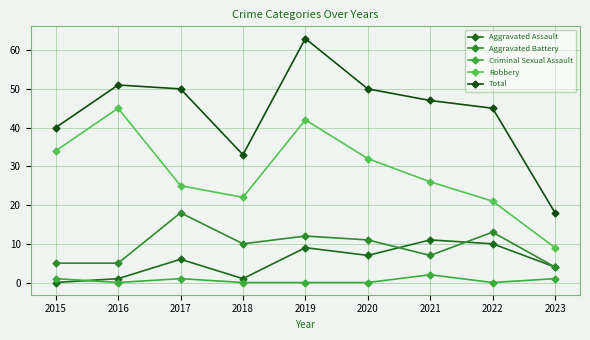

Rank the series by their maximum value, from highest to lowest.

Total, Robbery, Aggravated Battery, Aggravated Assault, Criminal Sexual Assault